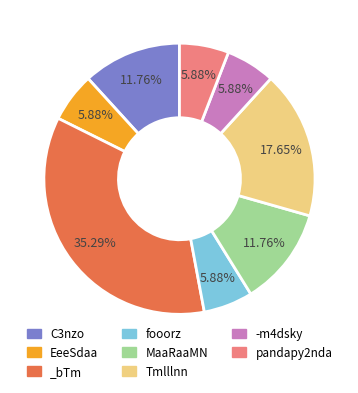

Does pandapy2nda account for over 50% of the chart?

No